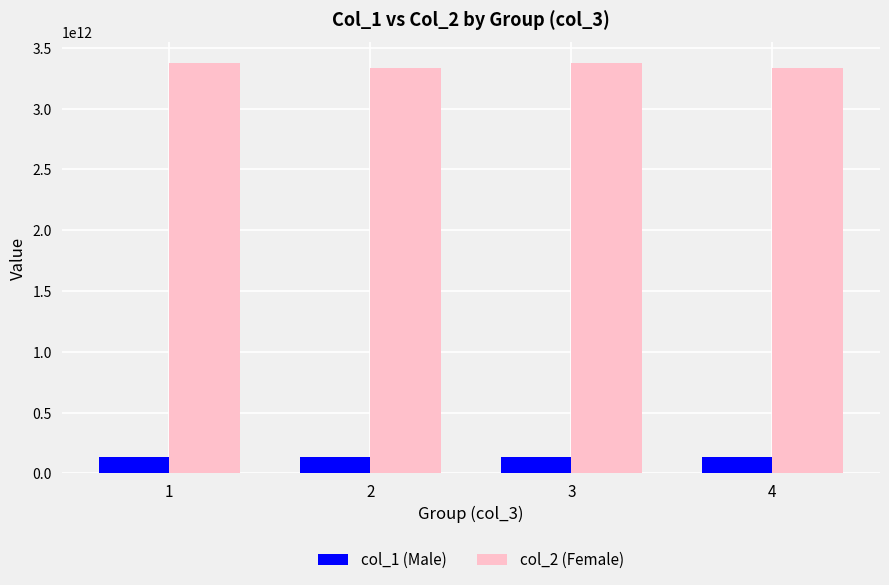

How many bars are there in each group?

2